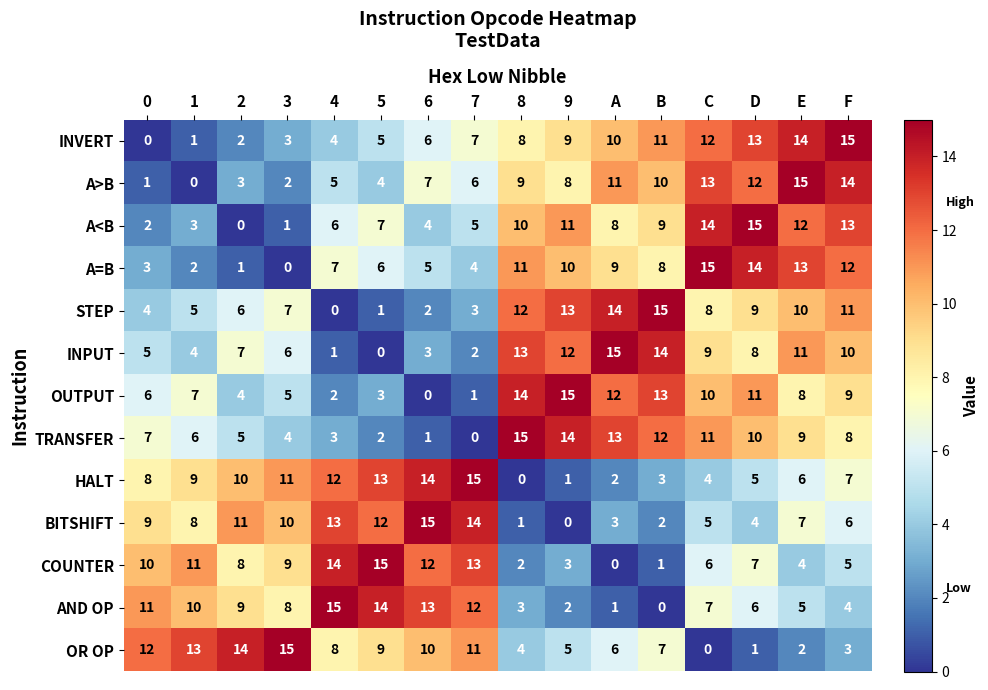

Count the number of categories in the chart.

16